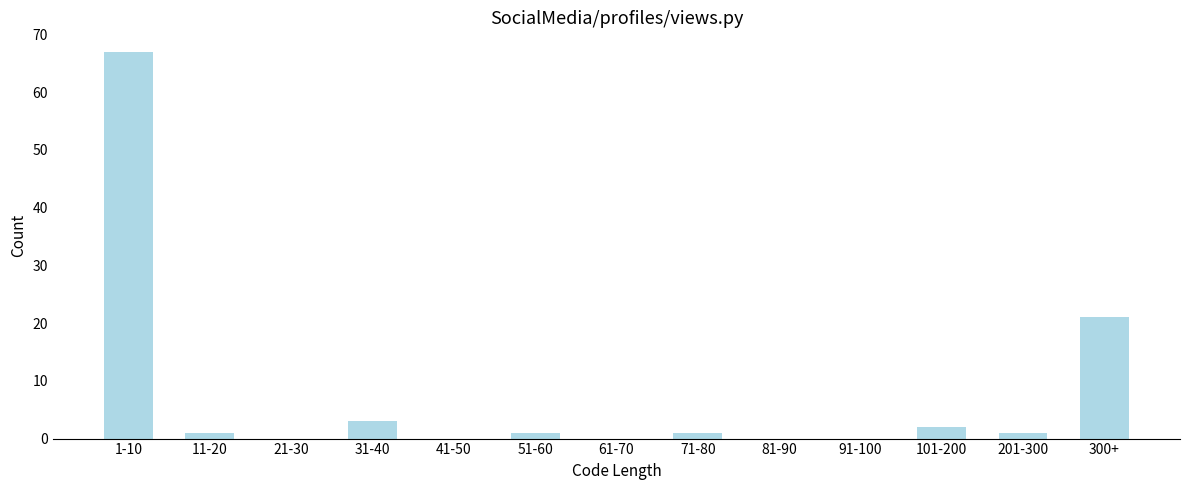

Reading right to left, list all the values displayed in this chart.

300+=21	201-300=1	101-200=2	91-100=0	81-90=0	71-80=1	61-70=0	51-60=1	41-50=0	31-40=3	21-30=0	11-20=1	1-10=67